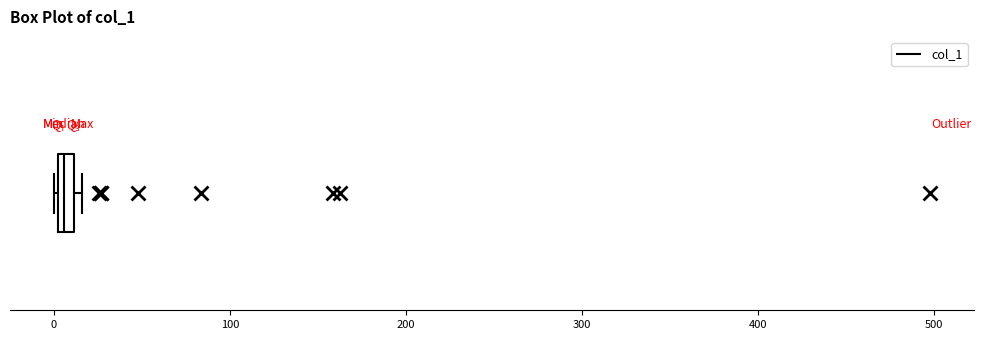

Where is the left edge of the box on the x-axis? The values are not printed on the chart, so give them approximately, as read against the axis.

0